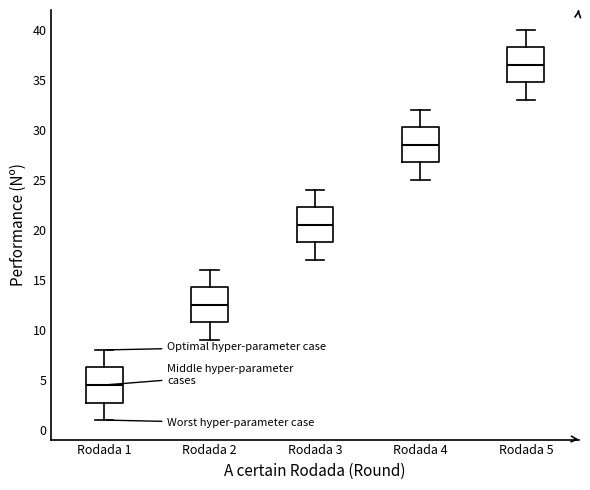

Reading left to right, transcribe this box plot: for each box, give where its median line is, the range the box spans, and where its two whiskers end, as read against the y-axis. The values are not printed on the chart, so give them approximately, as read against the axis.

Rodada 1: median 4.5, box 3.0 to 6.5, whiskers 1.0 to 8.0
Rodada 2: median 12.5, box 11.0 to 14.5, whiskers 9.0 to 16.0
Rodada 3: median 20.5, box 19.0 to 22.5, whiskers 17.0 to 24.0
Rodada 4: median 28.5, box 27.0 to 30.5, whiskers 25.0 to 32.0
Rodada 5: median 36.5, box 35.0 to 38.5, whiskers 33.0 to 40.0